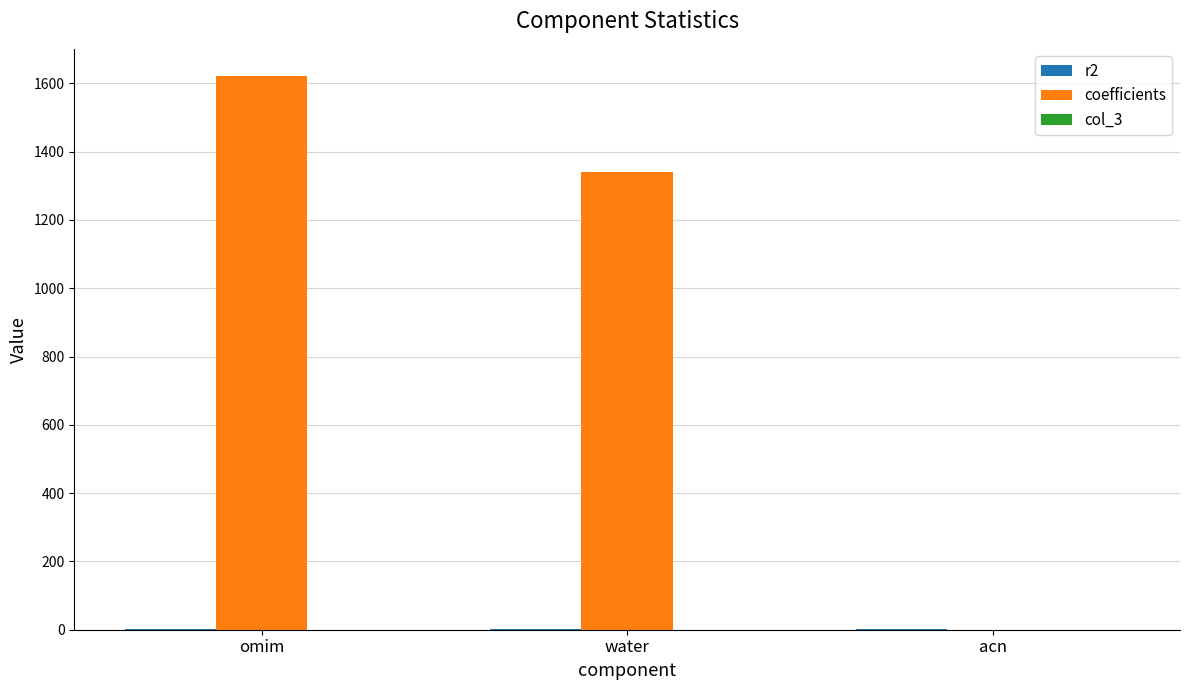

Between omim and water, which series saw the biggest shift?

coefficients